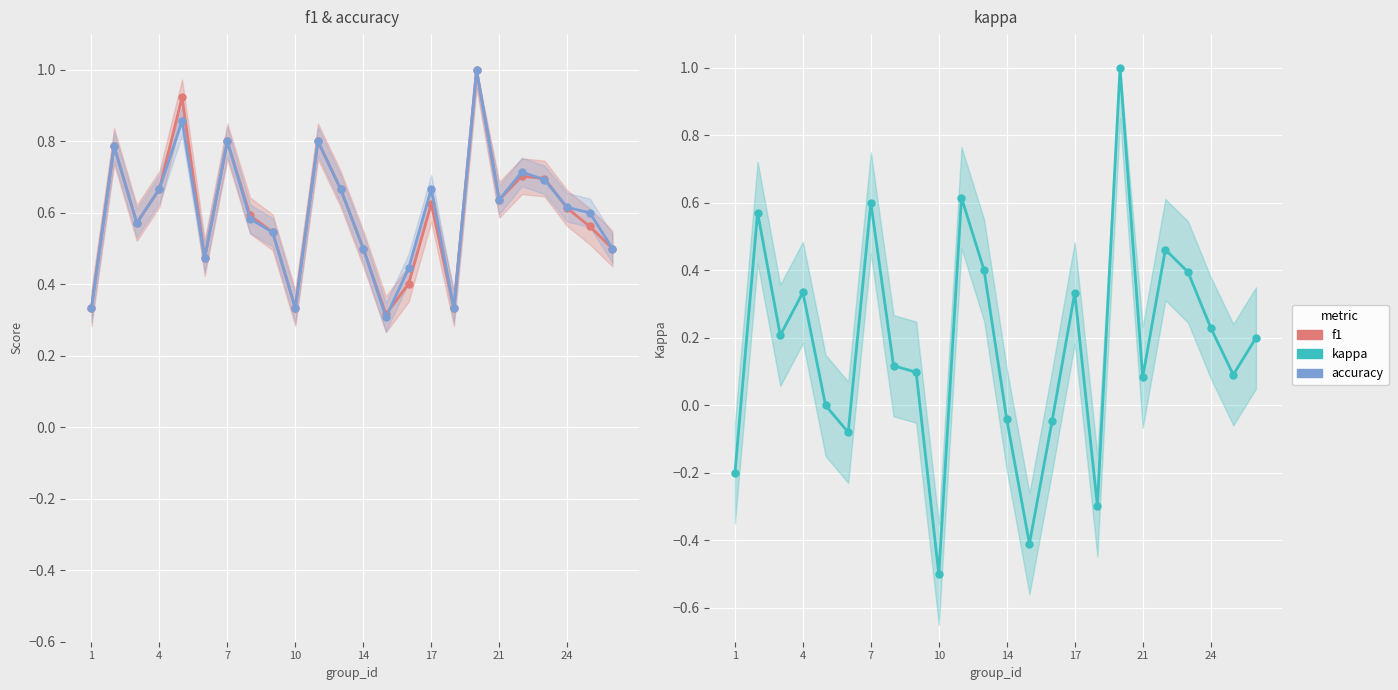

What are all the series names shown in the legend?

f1, accuracy, kappa